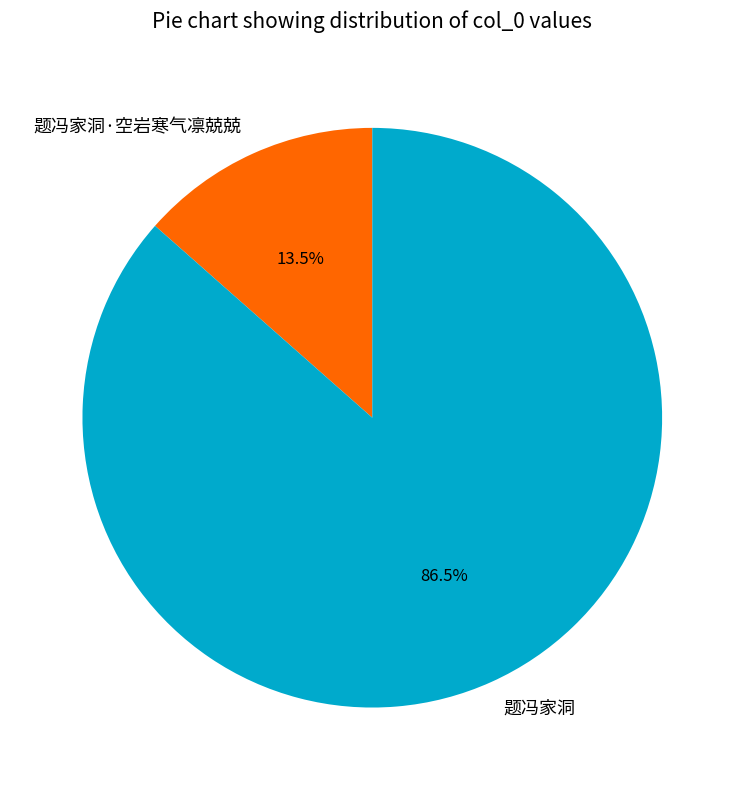

What is the smallest slice in the pie chart?

题冯家洞·空岩寒气凛兢兢